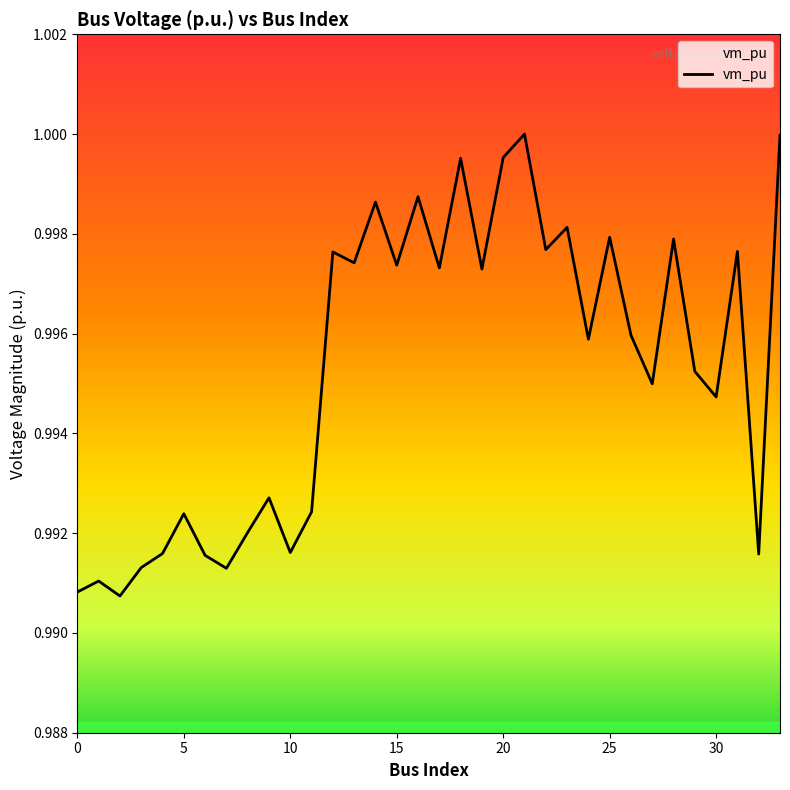

True or false: the data shows 1.8 at 15.

False